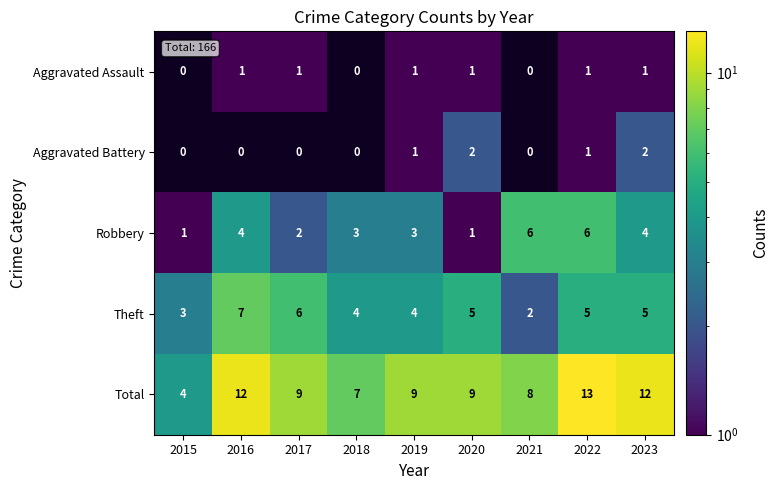

How many values in the Robbery series are below 3?

3